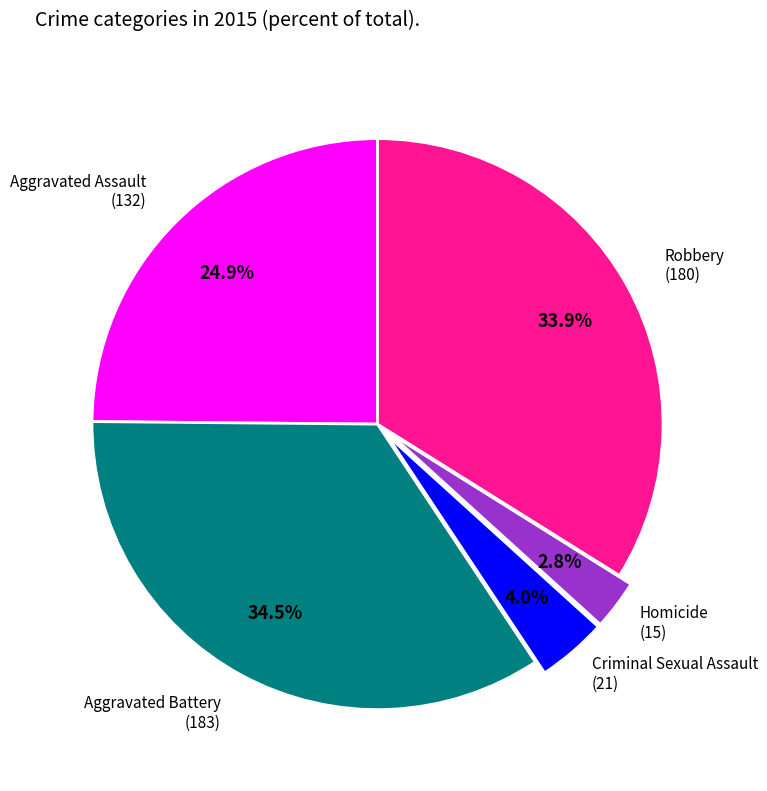

To the nearest percent, what percentage of the pie is Robbery?

34%